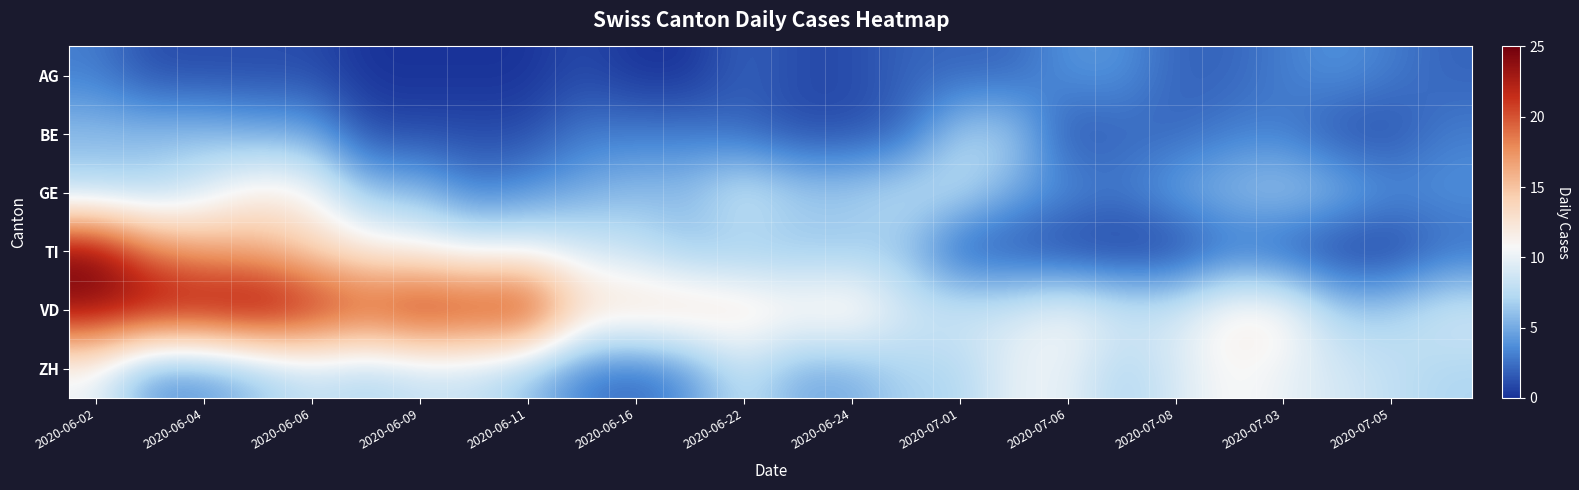

Reading left to right, extract all data points from this chart.

AG: 3	1	1	1	1	0	0	0	0	1	0	0	2	1	1	2	2	2	4	4	2	2	3	4	3	2
BE: 6	6	6	5	5	1	1	1	1	3	3	3	2	1	1	2	7	7	1	2	2	3	3	1	1	3
GE: 7	7	9	12	11	6	6	3	4	5	6	6	9	7	7	8	8	5	4	3	5	6	7	6	4	4
TI: 25	19	17	16	14	12	11	10	10	9	8	6	6	6	6	6	1	1	0	0	0	2	1	0	0	2
VD: 24	24	24	25	23	21	23	22	23	14	14	14	13	12	13	9	9	9	11	9	9	12	12	7	7	9
ZH: 10	4	4	6	8	7	8	8	6	3	2	4	8	5	5	7	7	10	10	7	9	11	10	9	8	7